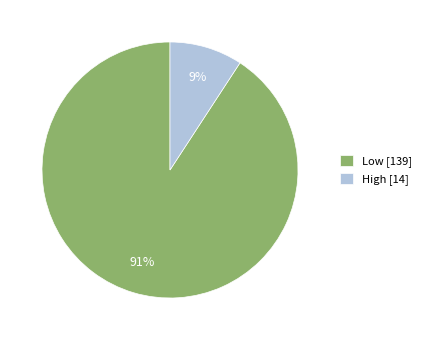

To the nearest percent, what percentage of the pie is High?

9%